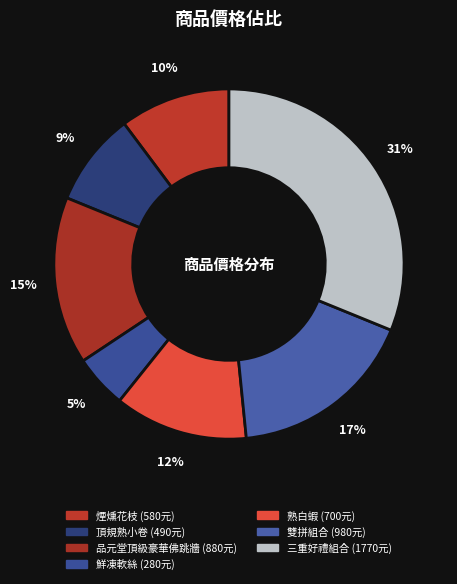

Is there any slice that represents more than half of the pie?

No